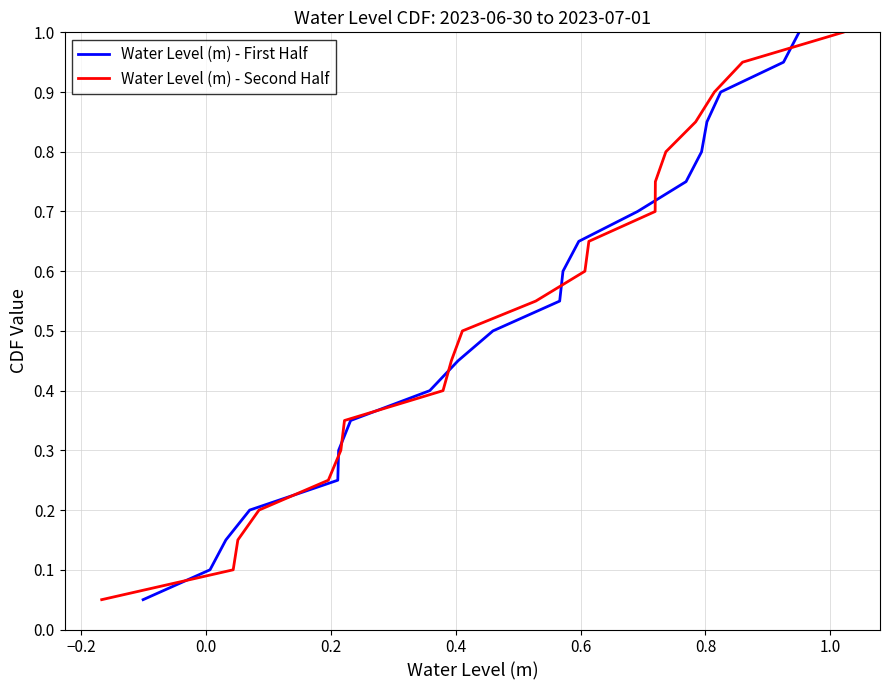

True or false: Water Level (m) - First Half has more than 2 interior local peaks.

False